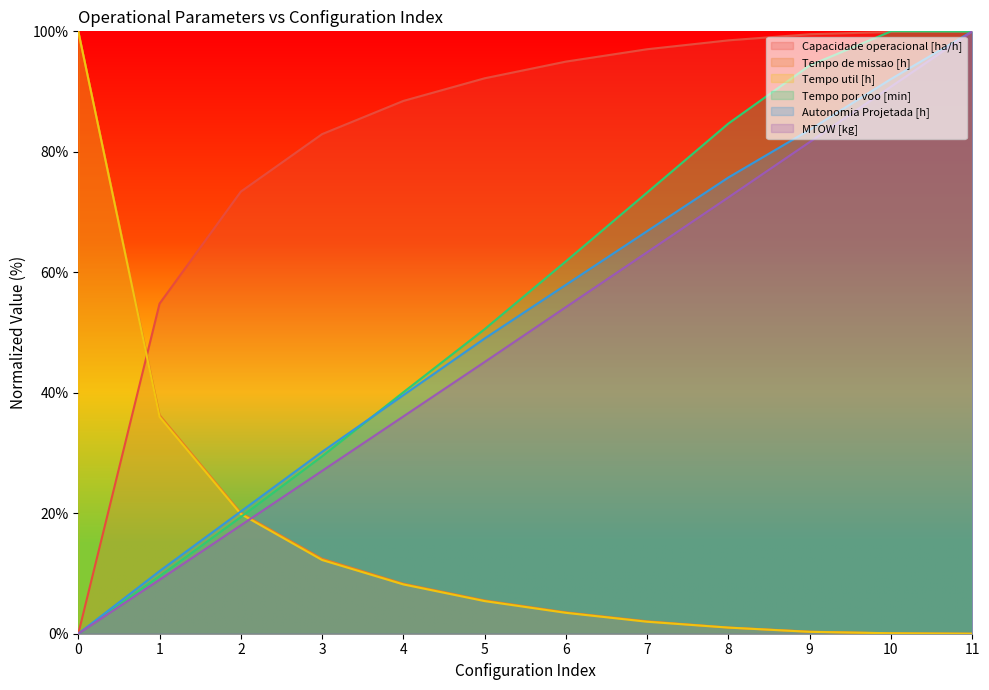

What are all the series names shown in the legend?

Capacidade operacional [ha/h], Tempo de missao [h], Tempo util [h], Tempo por voo [min], Autonomia Projetada [h], MTOW [kg]